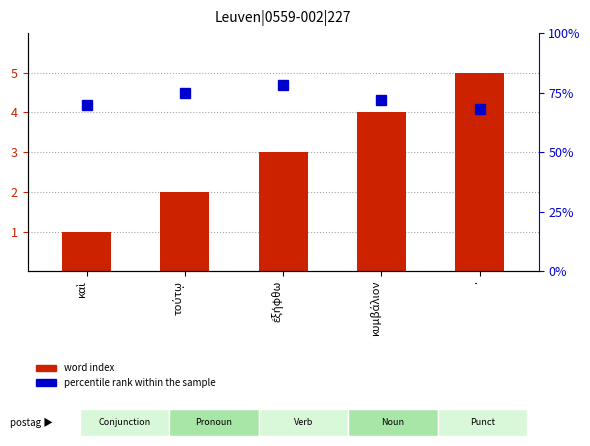

What is the value of the percentile rank within the sample bar at the 5th from the left?

68